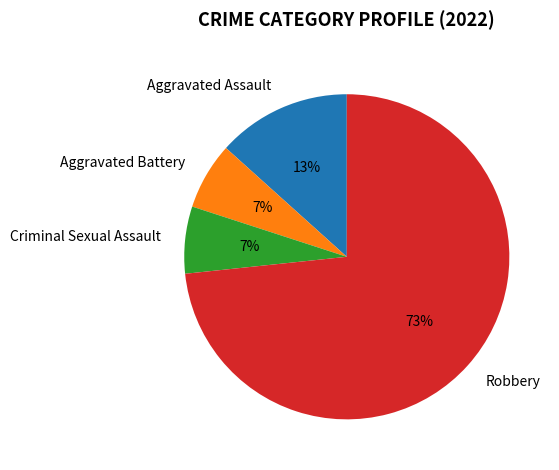

To the nearest percent, what is the average slice percentage?

25%